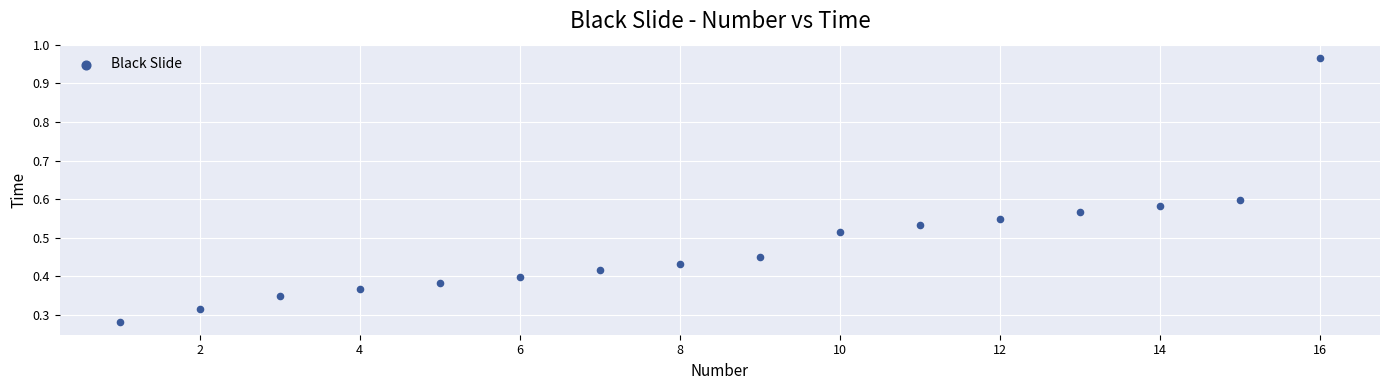

What is the range of X values (max minus min)?

15.0